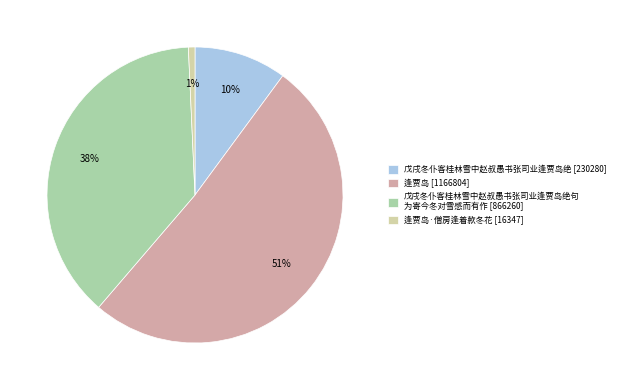

To the nearest percent, what is the difference between the largest and smallest slice percentages?

50%